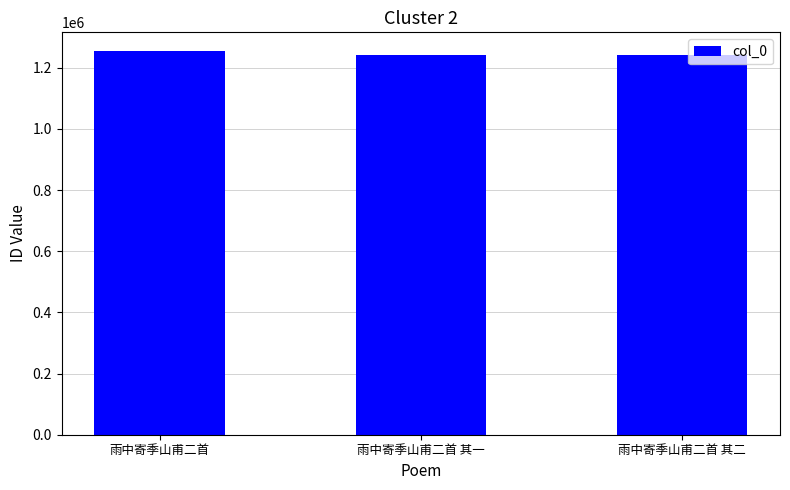

How many bars are there in total?

3